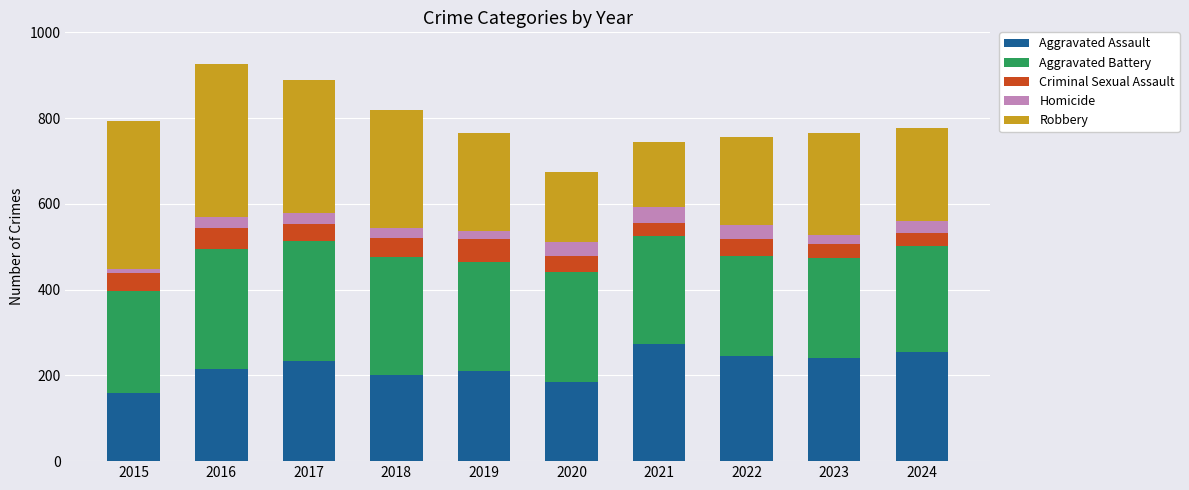

Are the bars grouped side by side (vs. stacked)?

No